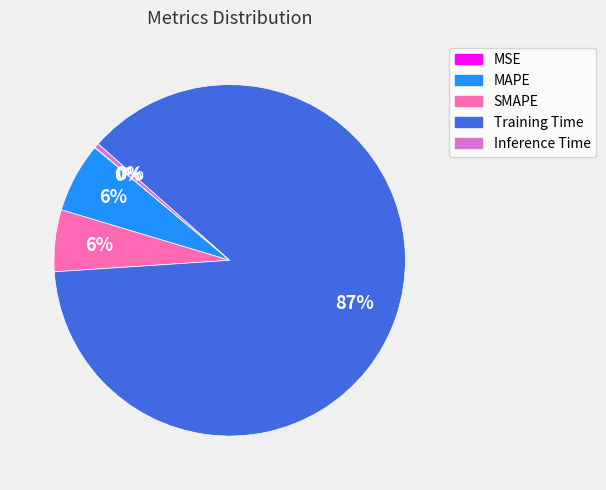

Does Inference Time account for over 50% of the chart?

No